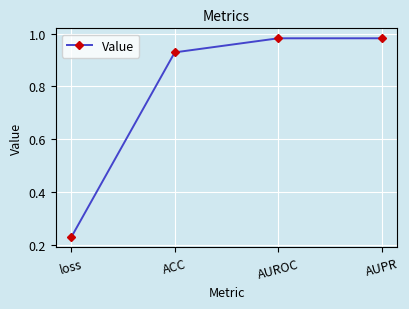

What is the difference between the values at loss and ACC?

0.7